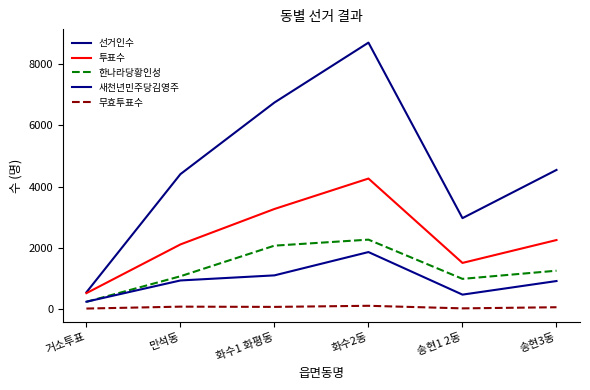

How many lines are shown in the chart?

5